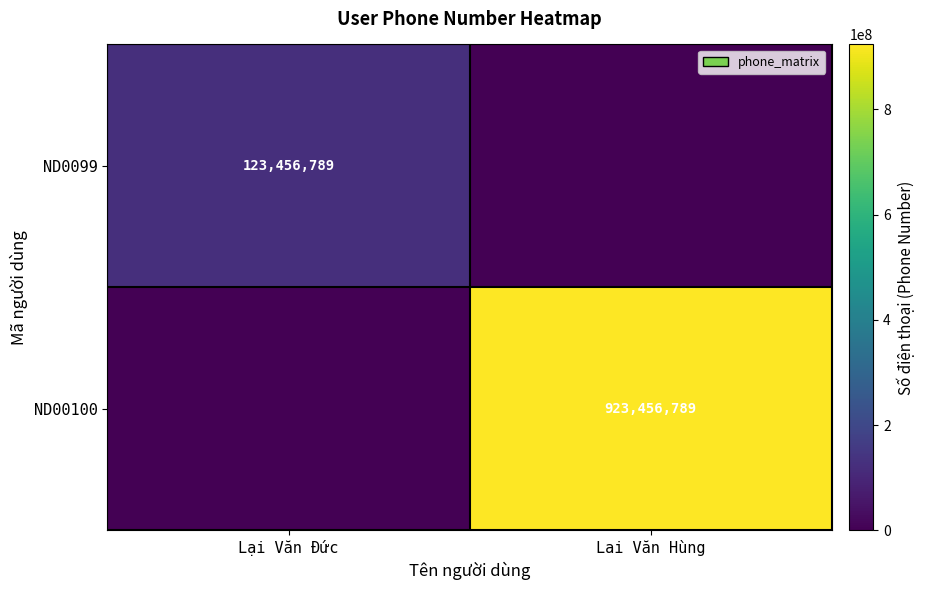

Is it true that ND00100 equals 633937855 at Lai Văn Hùng?

False